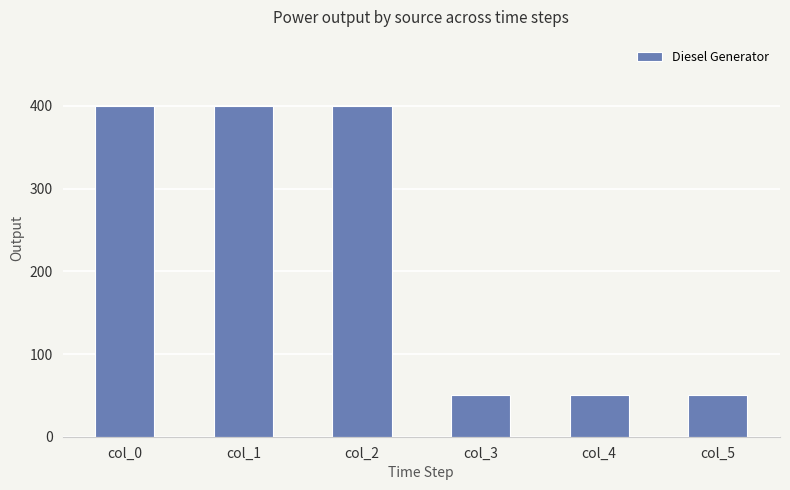

How many bars are there in total?

6